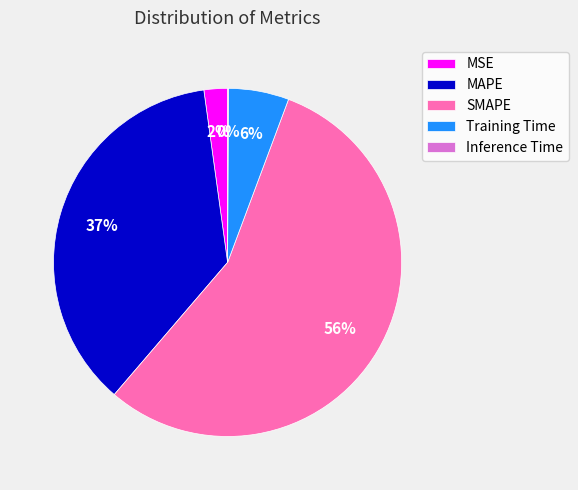

True or false: MAPE accounts for 27% of the total.

False